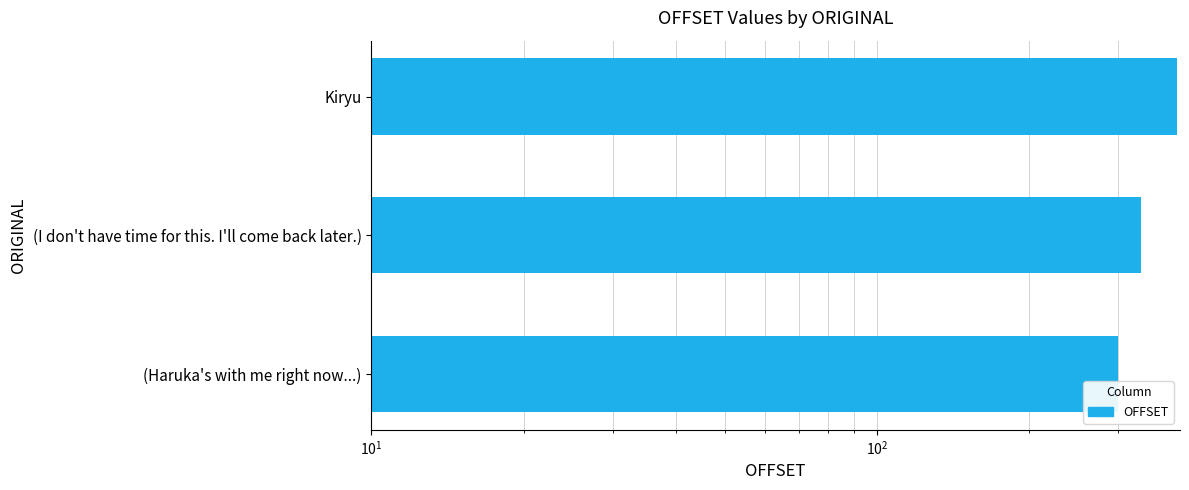

How many bars are there in total?

3